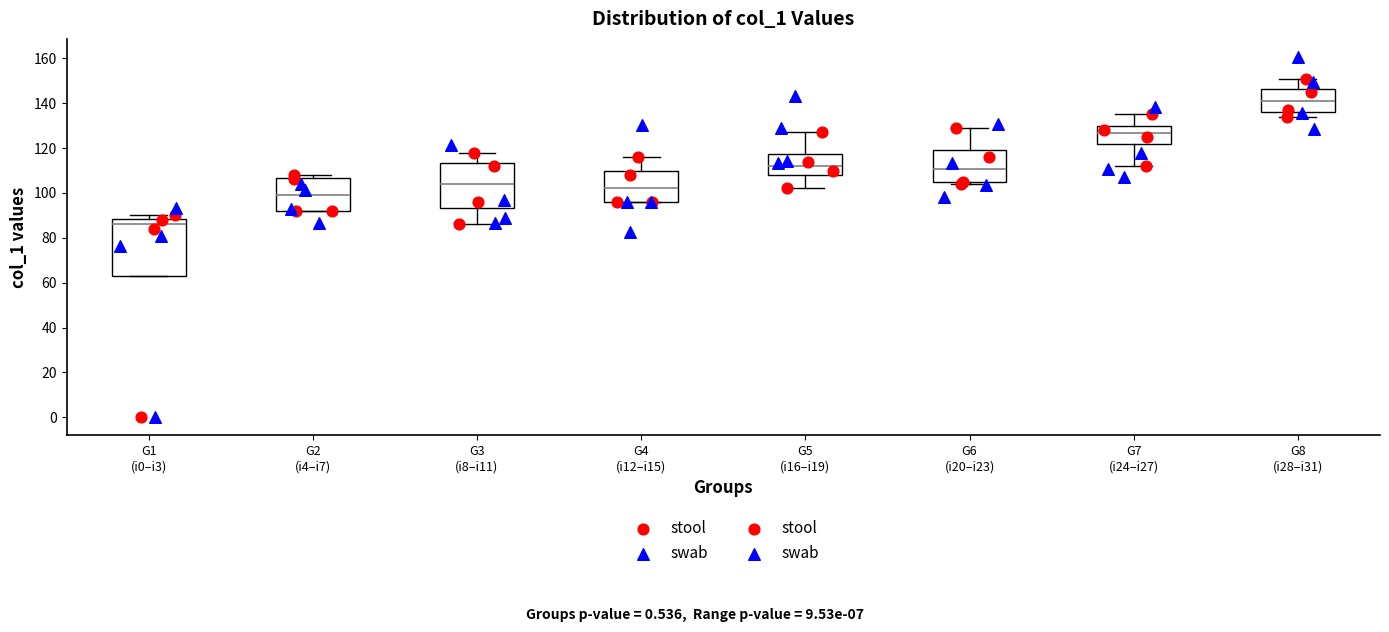

Which box's median line is the highest?

G8 (i28–i31)